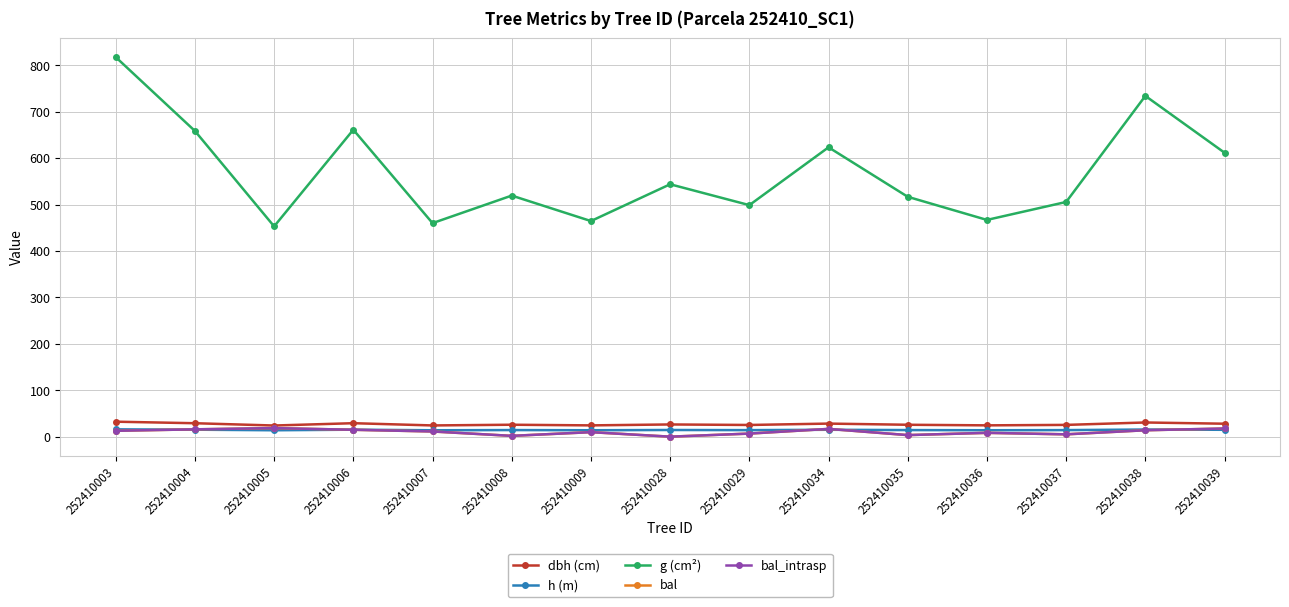

Reading left to right, list all the values displayed in this chart.

dbh (cm): 252410003=32.3	252410004=29.0	252410005=24.0	252410006=29.0	252410007=24.2	252410008=25.7	252410009=24.3	252410028=26.3	252410029=25.2	252410034=28.2	252410035=25.6	252410036=24.4	252410037=25.4	252410038=30.6	252410039=27.9
h (m): 252410003=15.8	252410004=15.1	252410005=13.8	252410006=15.1	252410007=13.8	252410008=14.2	252410009=13.8	252410028=14.4	252410029=14.1	252410034=14.9	252410035=14.2	252410036=13.9	252410037=14.1	252410038=15.4	252410039=14.8
g (cm²): 252410003=817.7	252410004=658.6	252410005=453.1	252410006=661.3	252410007=460.0	252410008=519.4	252410009=464.5	252410028=543.8	252410029=498.8	252410034=623.4	252410035=516.8	252410036=467.0	252410037=505.6	252410038=734.1	252410039=611.7
bal: 252410003=12.7	252410004=15.8	252410005=18.5	252410006=14.8	252410007=11.2	252410008=1.7	252410009=9.7	252410028=0.0	252410029=6.6	252410034=16.7	252410035=3.4	252410036=8.2	252410037=5.0	252410038=13.8	252410039=17.6
bal_intrasp: 252410003=12.7	252410004=15.8	252410005=18.5	252410006=14.8	252410007=11.2	252410008=1.7	252410009=9.7	252410028=0.0	252410029=6.6	252410034=16.7	252410035=3.4	252410036=8.2	252410037=5.0	252410038=13.8	252410039=17.6